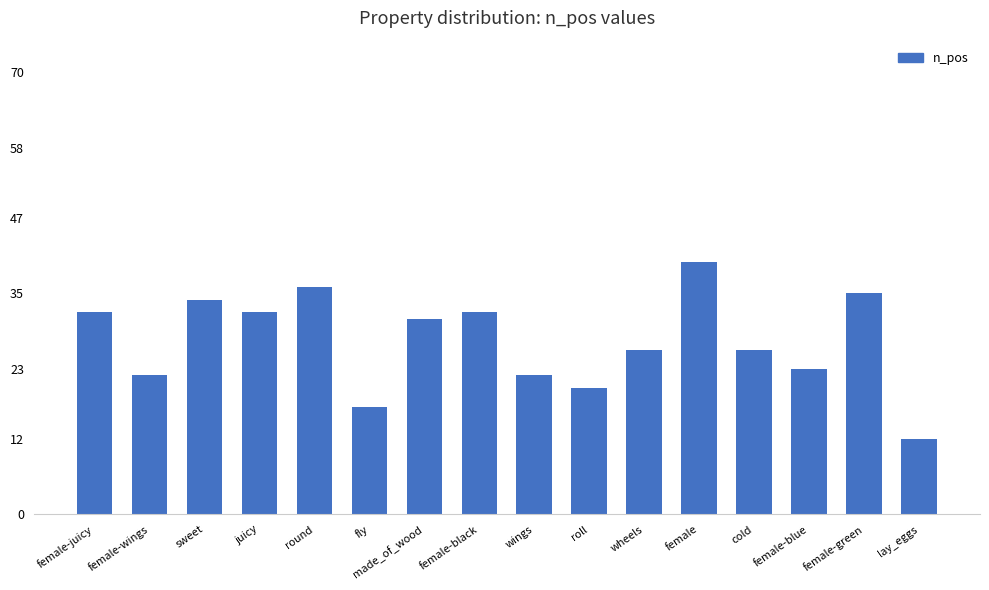

What is the average value?

28